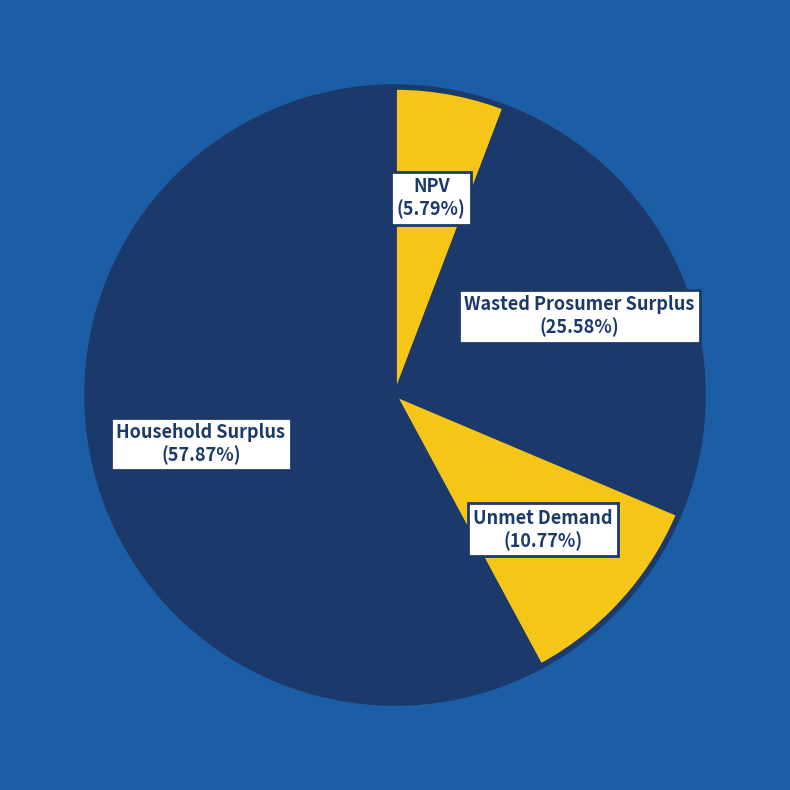

Rank the categories by value from lowest to highest.

NPV, Unmet Demand, Wasted Prosumer Surplus, Household Surplus